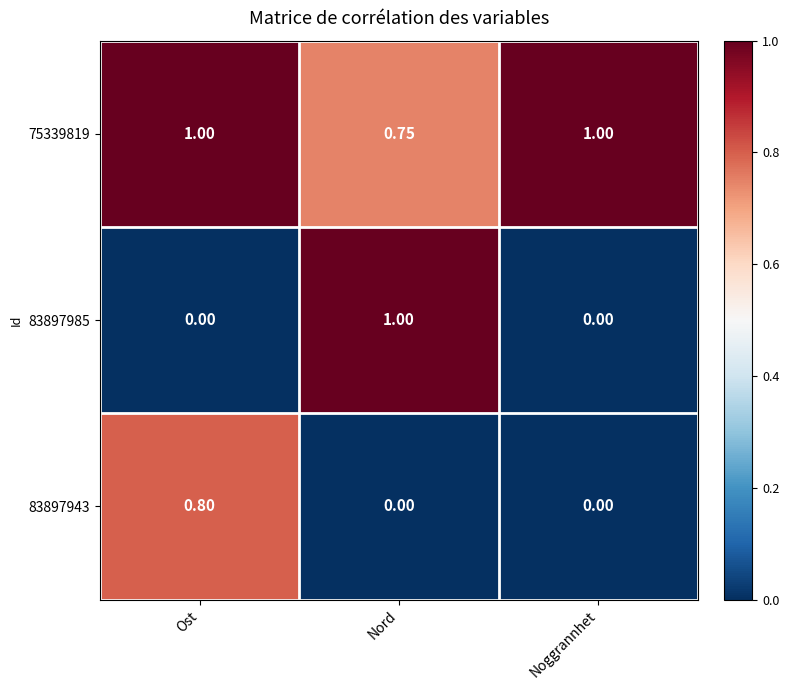

Which category has the highest value in the 83897943 series?

Ost